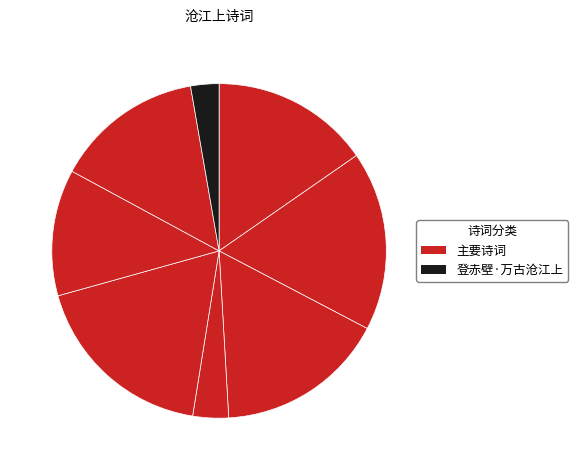

Which category has the smallest portion of the pie?

登赤壁·万古沧江上